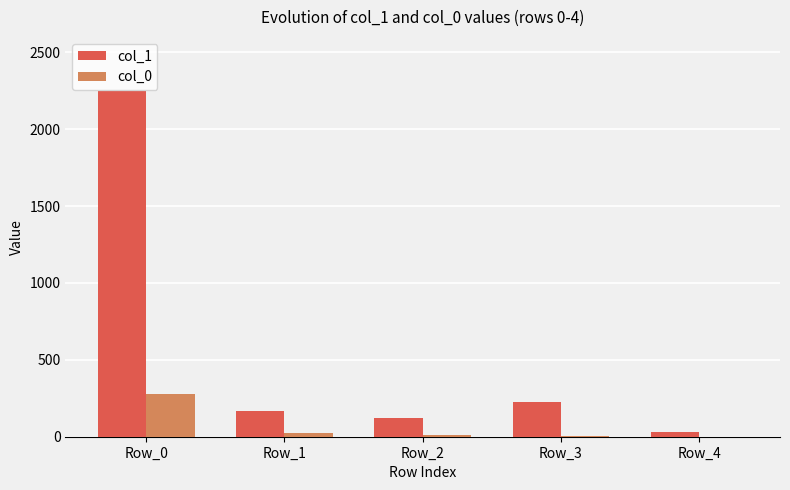

At which category does the chart reach its peak across all series?

Row_0